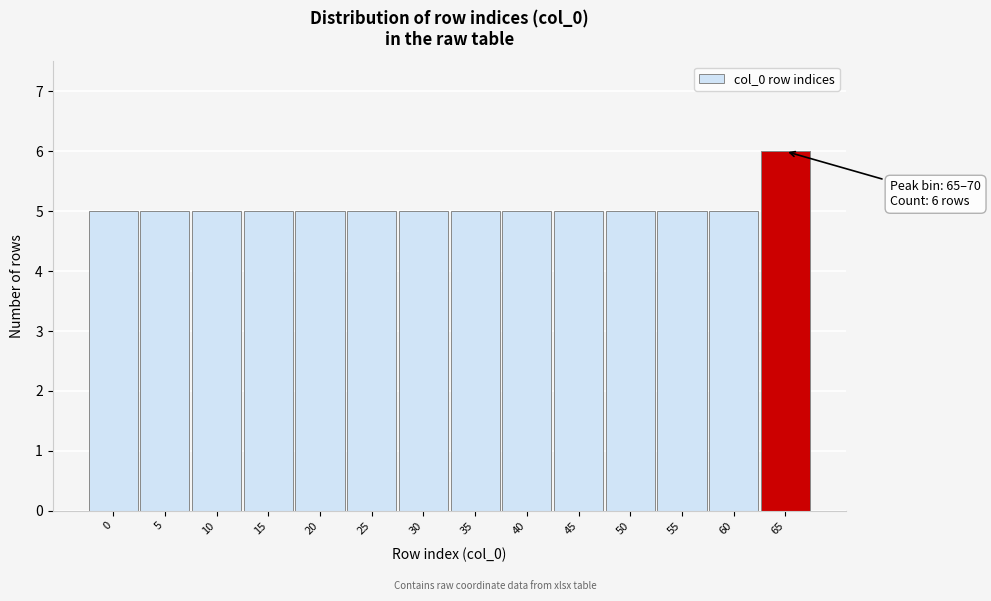

Reading left to right, what are all the values shown in this chart?

0=5	5=5	10=5	15=5	20=5	25=5	30=5	35=5	40=5	45=5	50=5	55=5	60=5	65=6